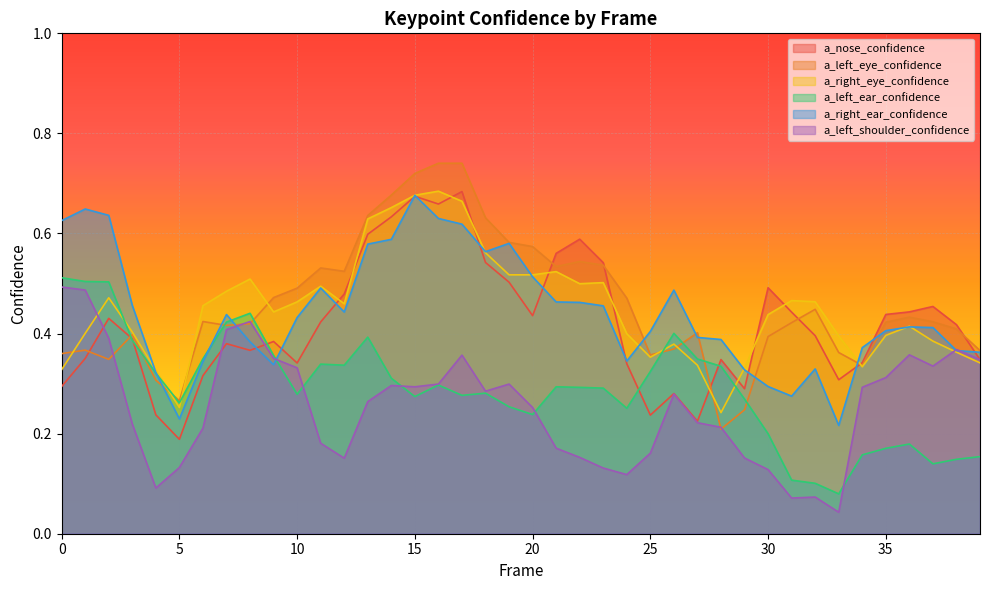

Rank the categories by a_nose_confidence value from lowest to highest.

5, 27, 25, 4, 26, 29, 0, 33, 6, 24, 10, 34, 39, 28, 1, 8, 7, 9, 3, 32, 38, 11, 2, 20, 35, 31, 36, 37, 12, 30, 19, 23, 18, 21, 22, 13, 14, 16, 15, 17